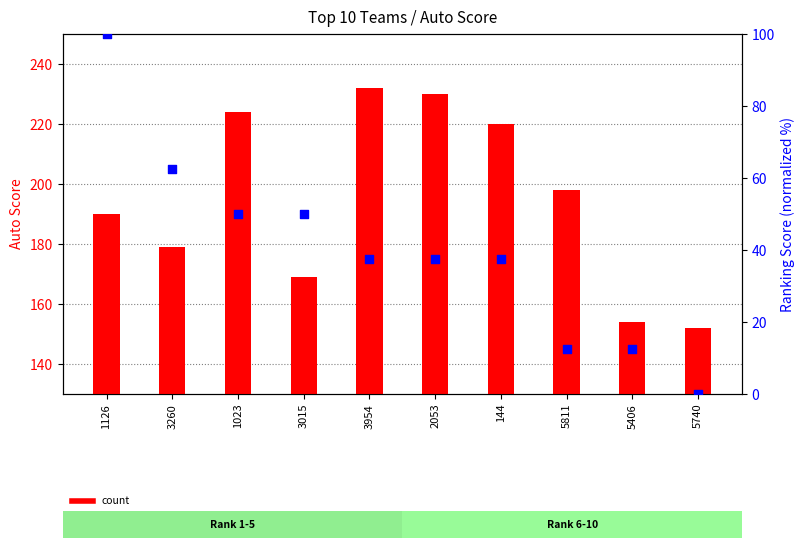

Which series reaches the maximum Y coordinate?

count